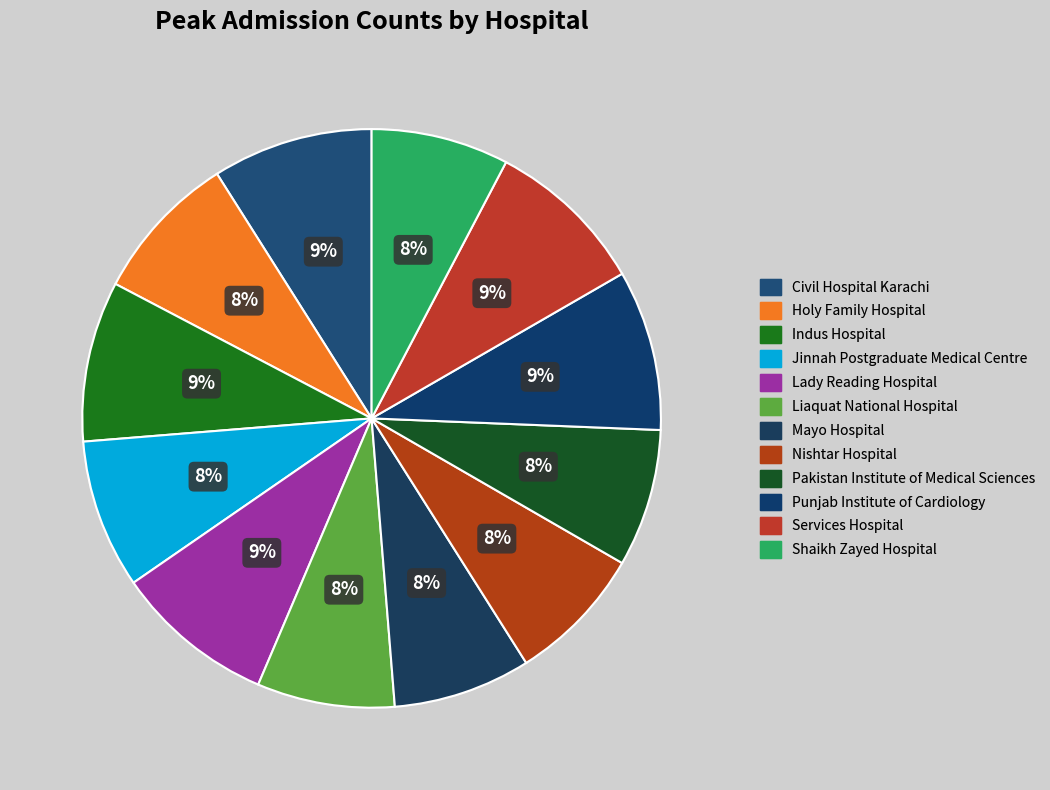

True or false: Shaikh Zayed Hospital accounts for 1% of the total.

False